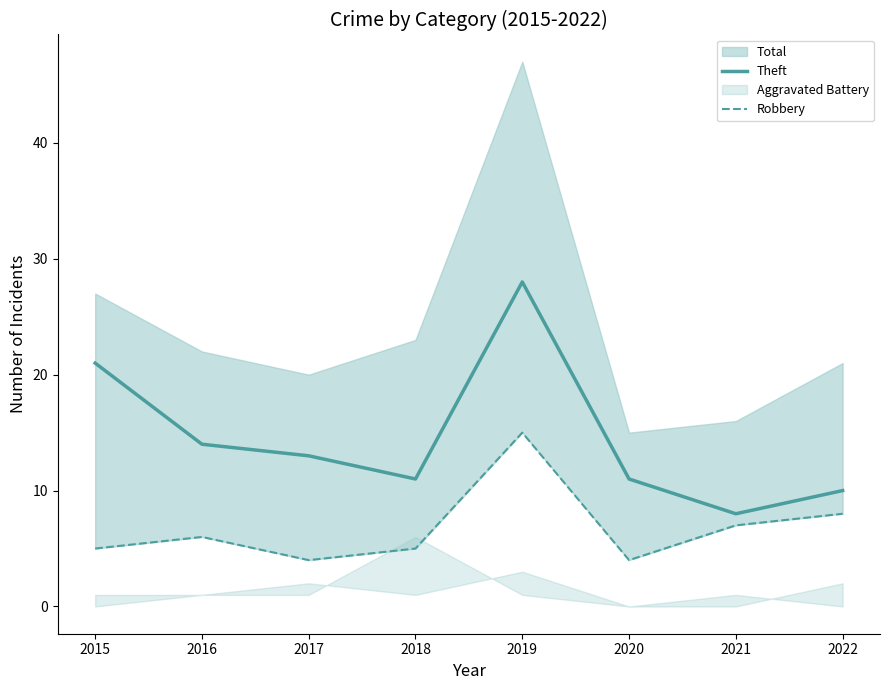

What is the sum of the Theft values at 2019 and 2018?

39